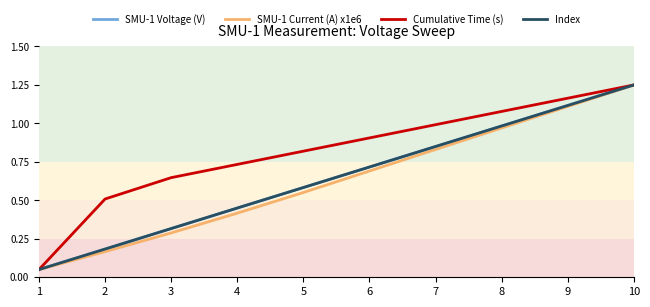

Where is Cumulative Time (s) nearest to the value 0?

1